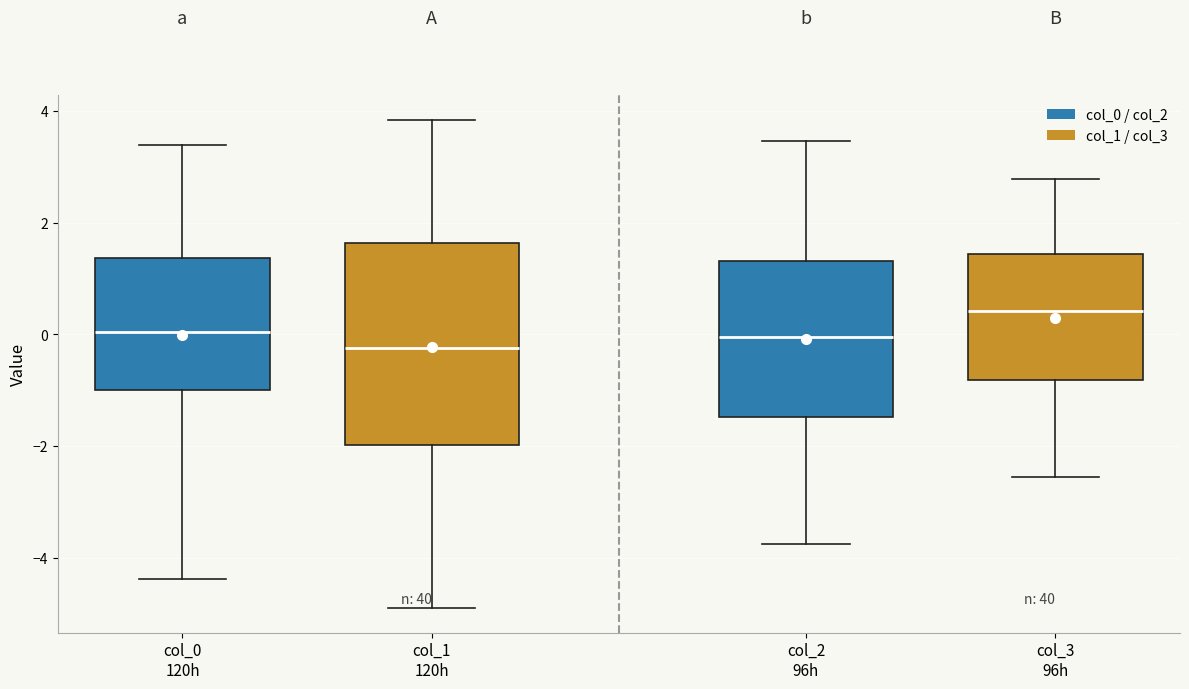

Comparing the boxes themselves (not the whiskers), which one is the tallest?

col_1 120h